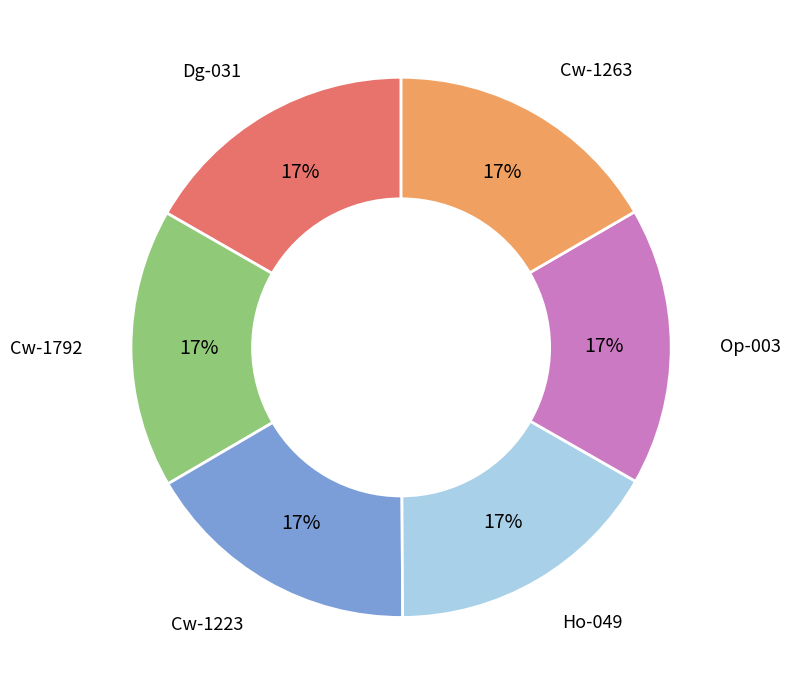

How many segments does this pie chart have?

6